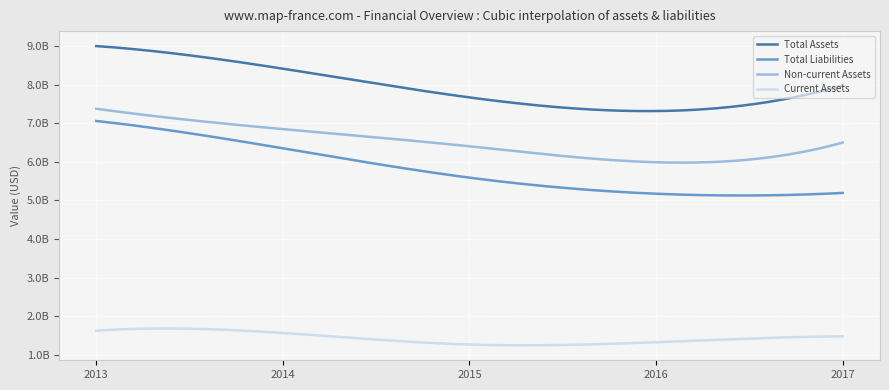

True or false: Current Assets and Total Liabilities cross at least once.

False